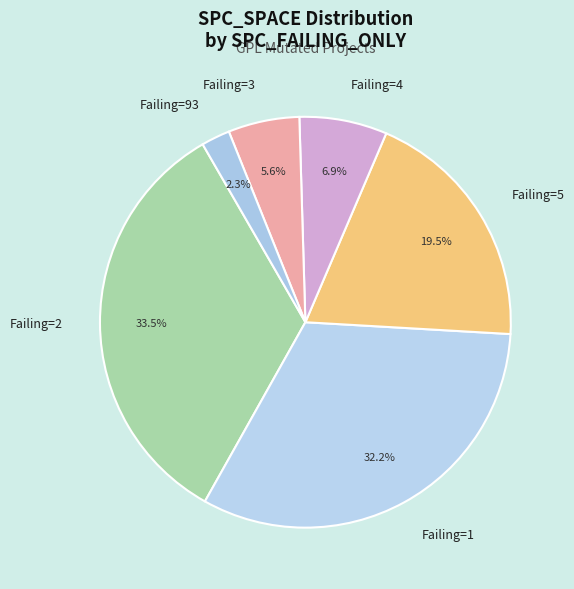

Is there a majority slice in this chart?

No